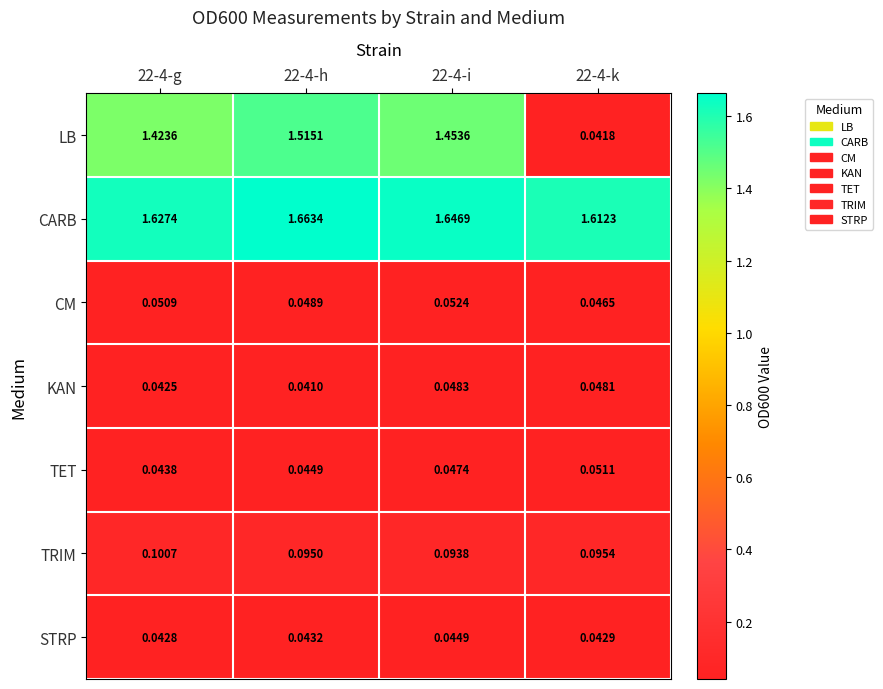

At which category does the chart reach its peak across all series?

22-4-h